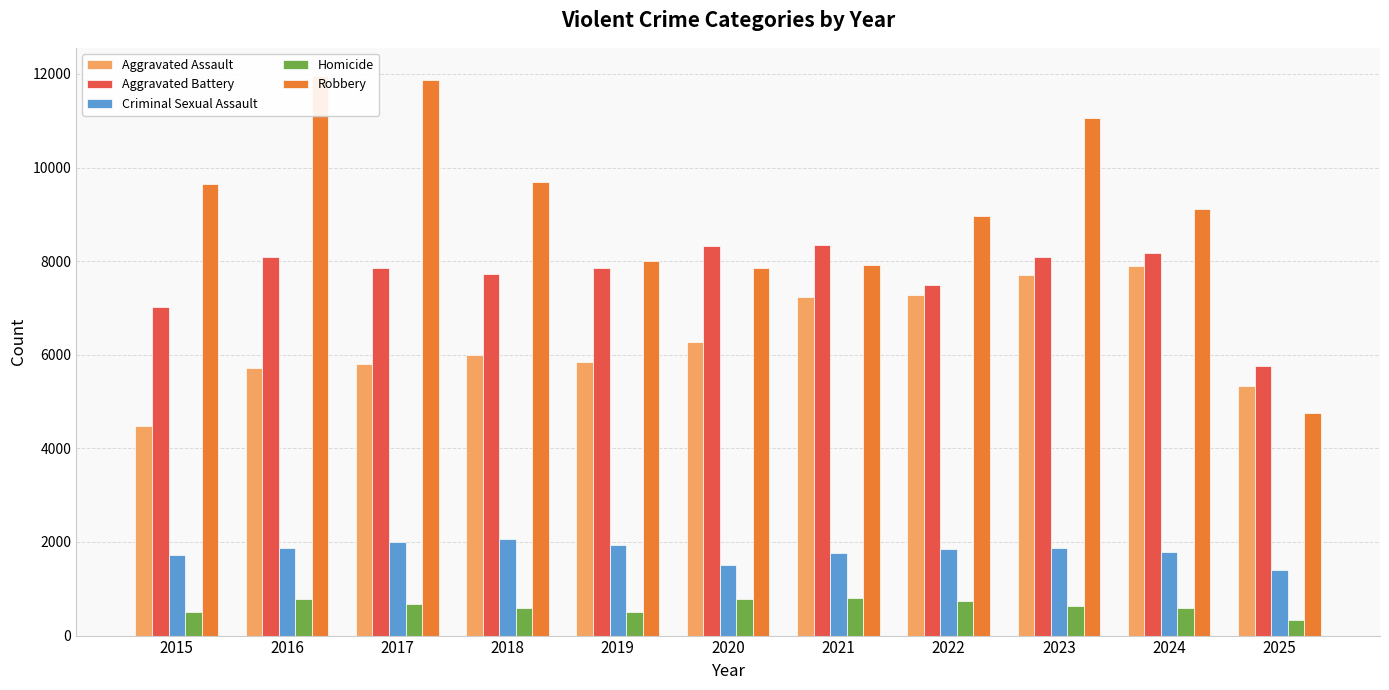

Is it true that Aggravated Battery equals 7858 at 2019?

True